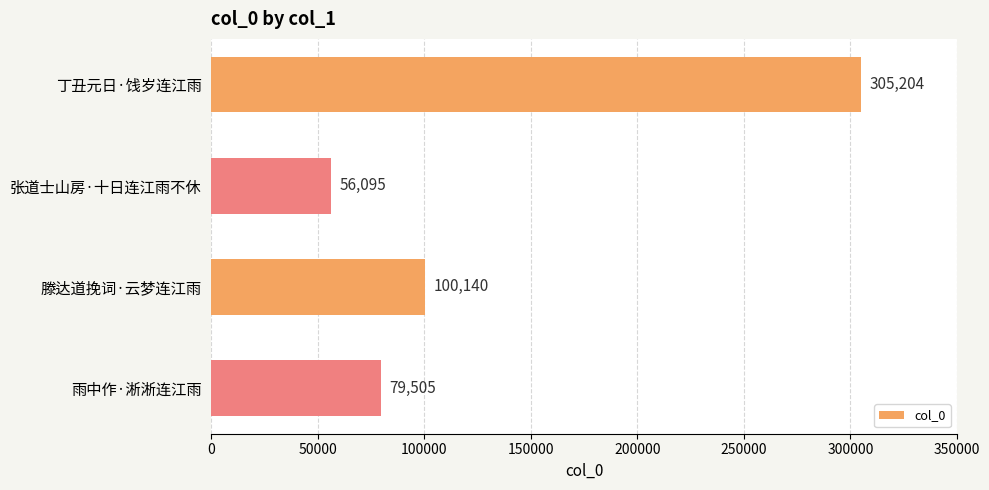

Does the chart contain stacked bars?

No